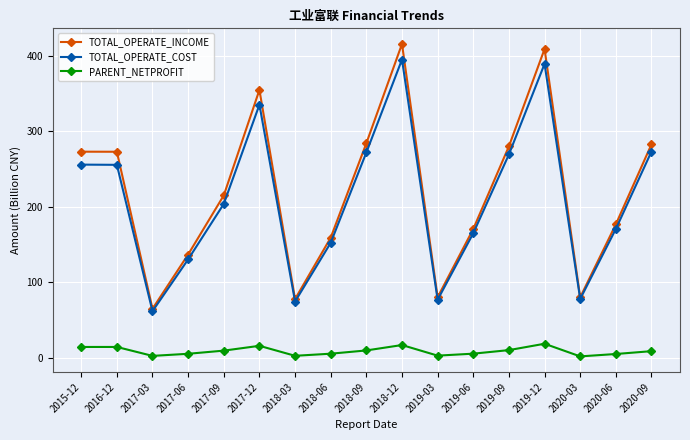

At which category does TOTAL_OPERATE_INCOME reach its first local valley?

2017-03